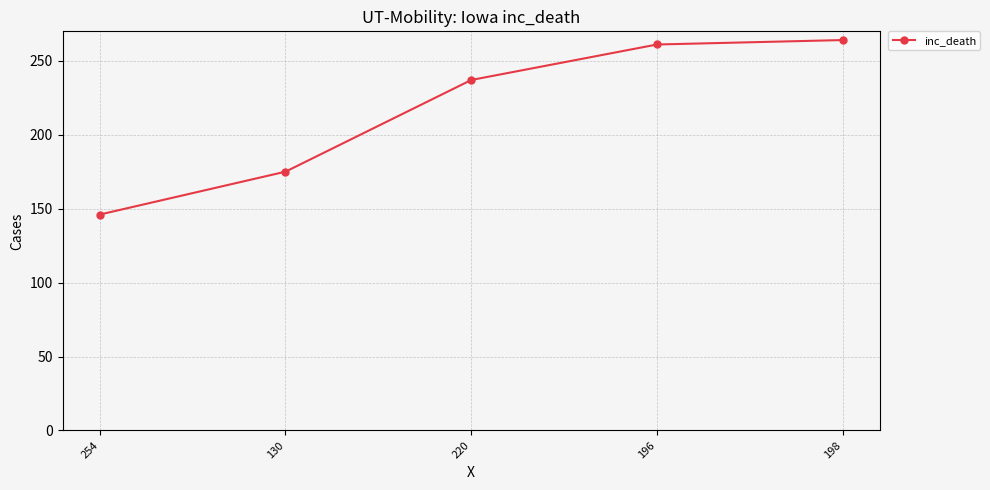

What is the value of the 1st point from the left?

146